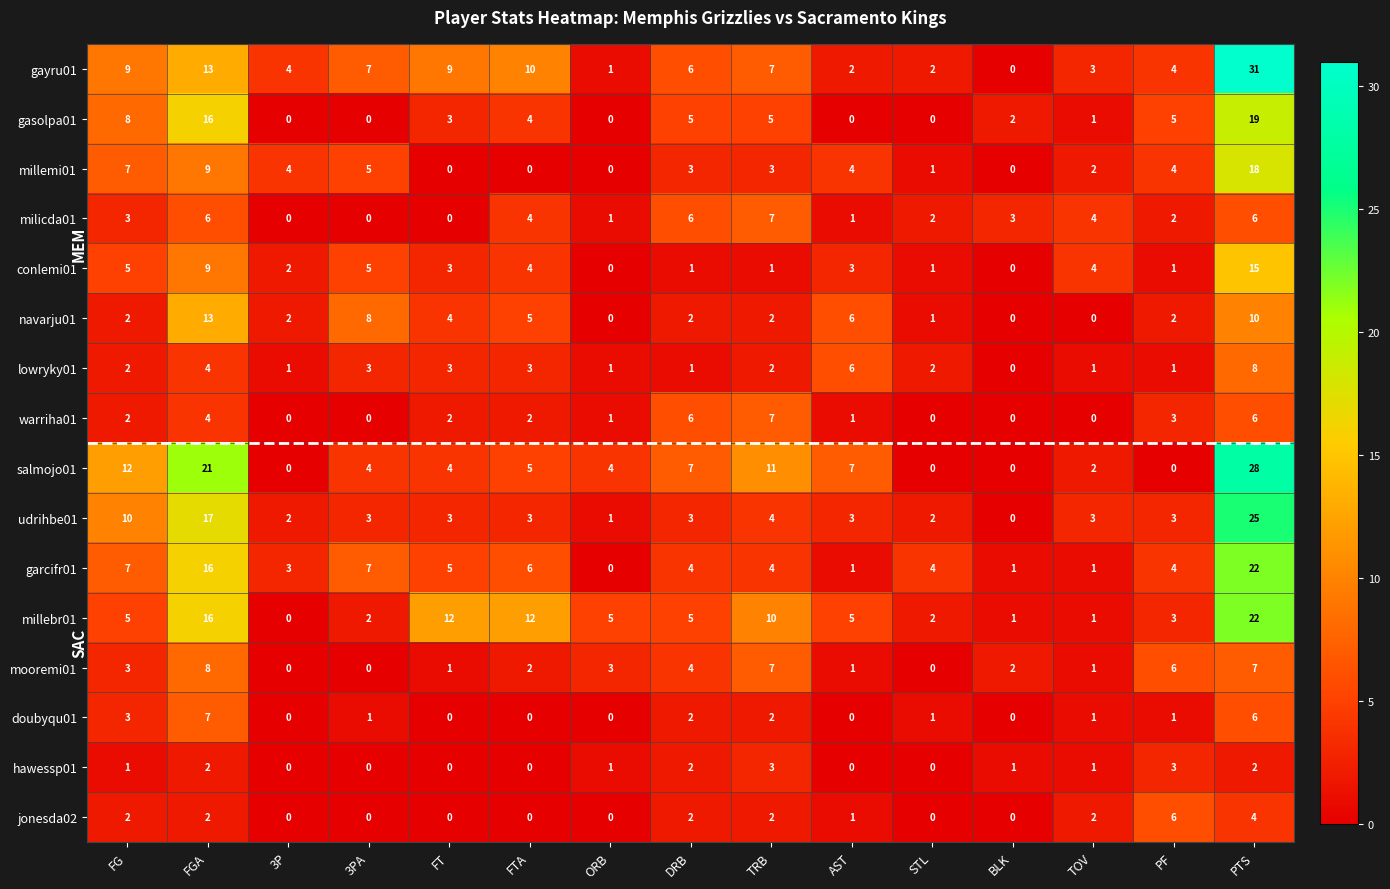

At which label does salmojo01 first exceed 4?

FG